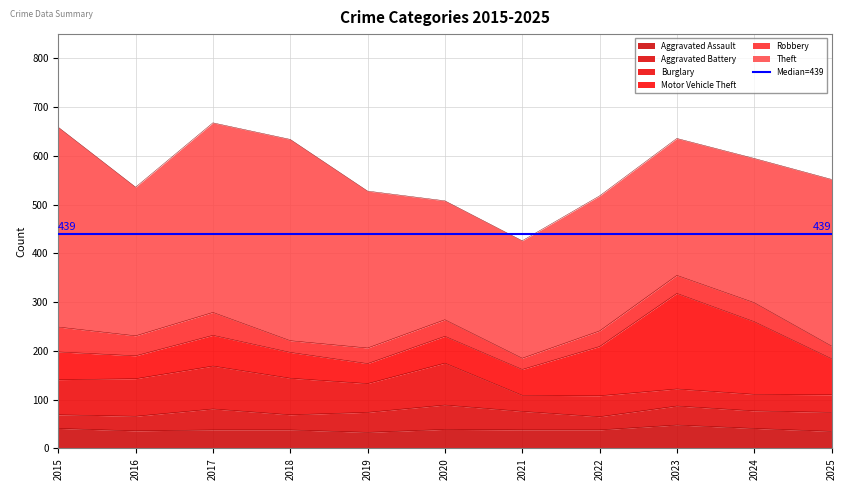

True or false: Motor Vehicle Theft and Aggravated Battery cross at least once.

False